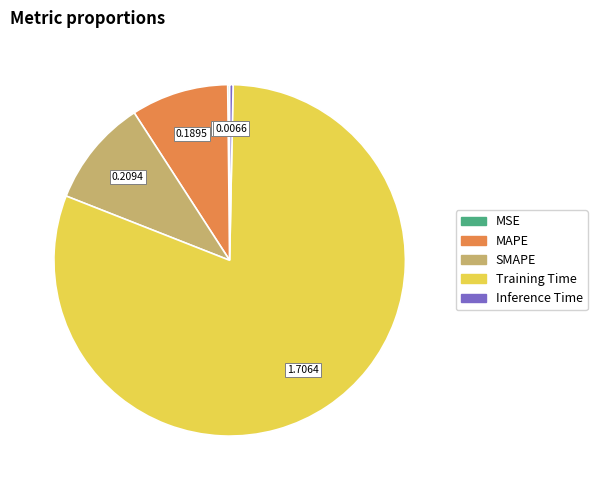

Which slice represents more than half of the pie?

Training Time